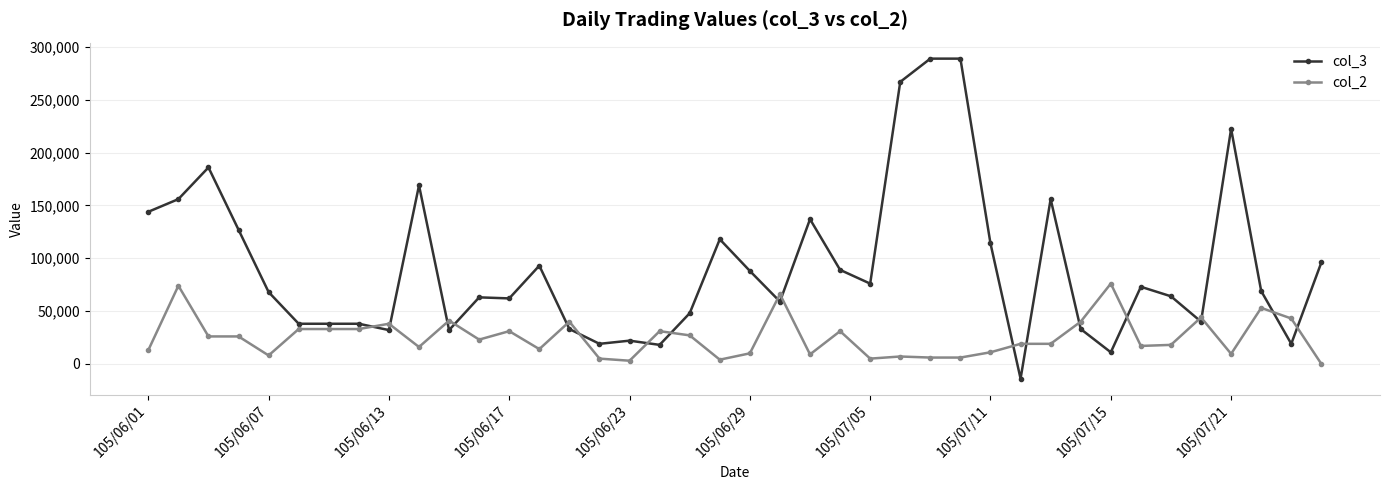

Which series ends up on top after the final intersection of col_2 and col_3?

col_3